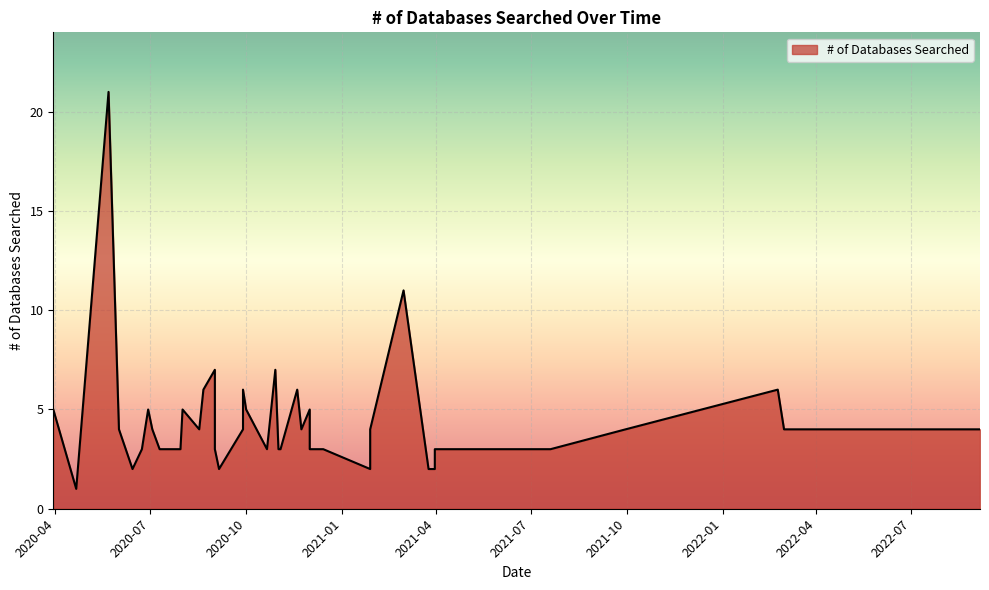

What is the smallest value displayed?

1